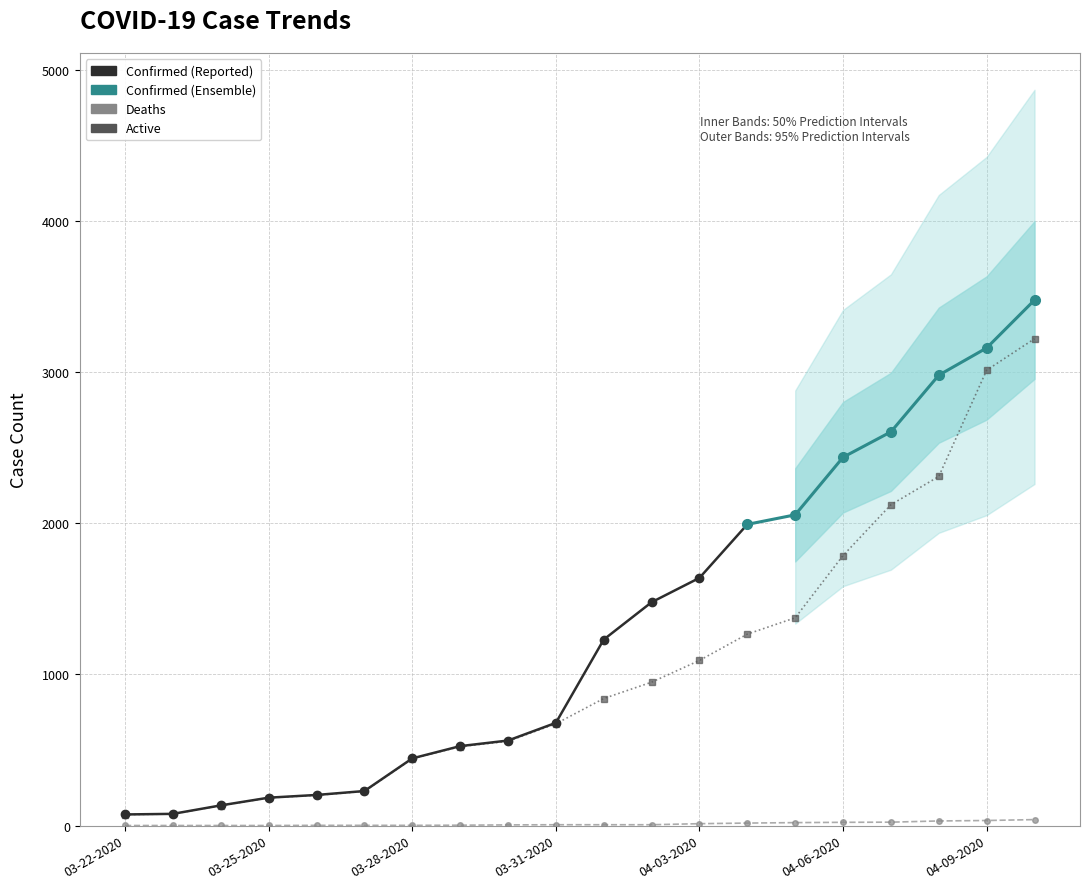

At which label does Deaths reach its peak?

04-10-2020